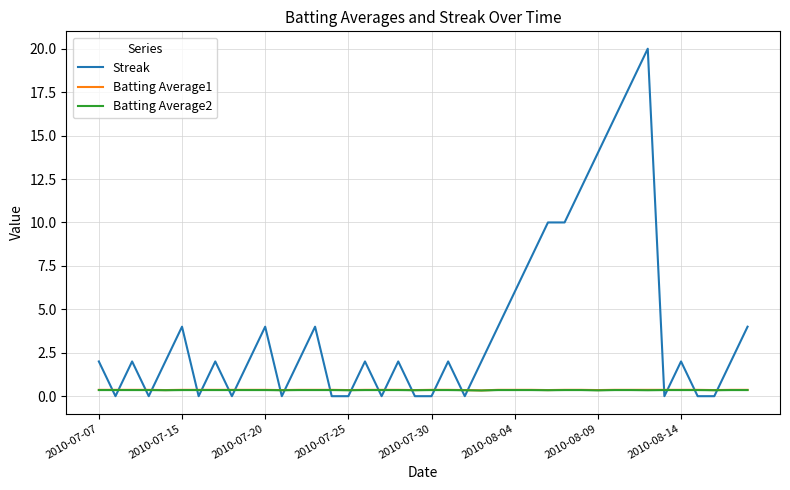

After their last crossing, which series has the higher values: Streak or Batting Average1?

Streak